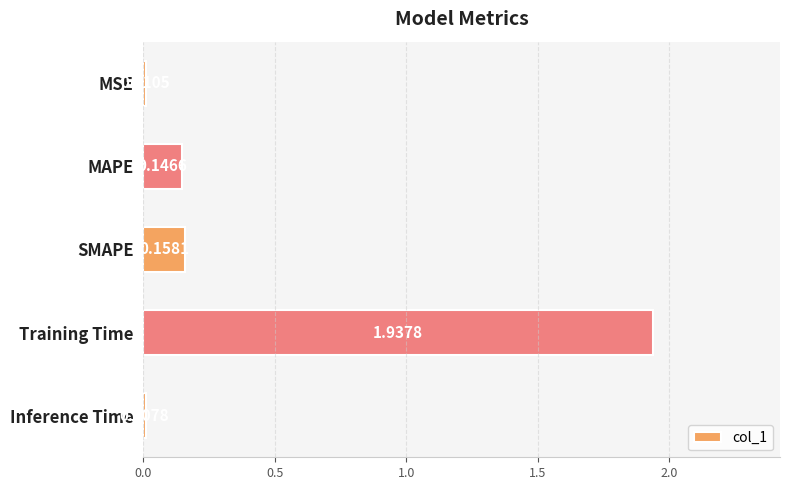

What is the label of the 2nd bar from the top?

MAPE